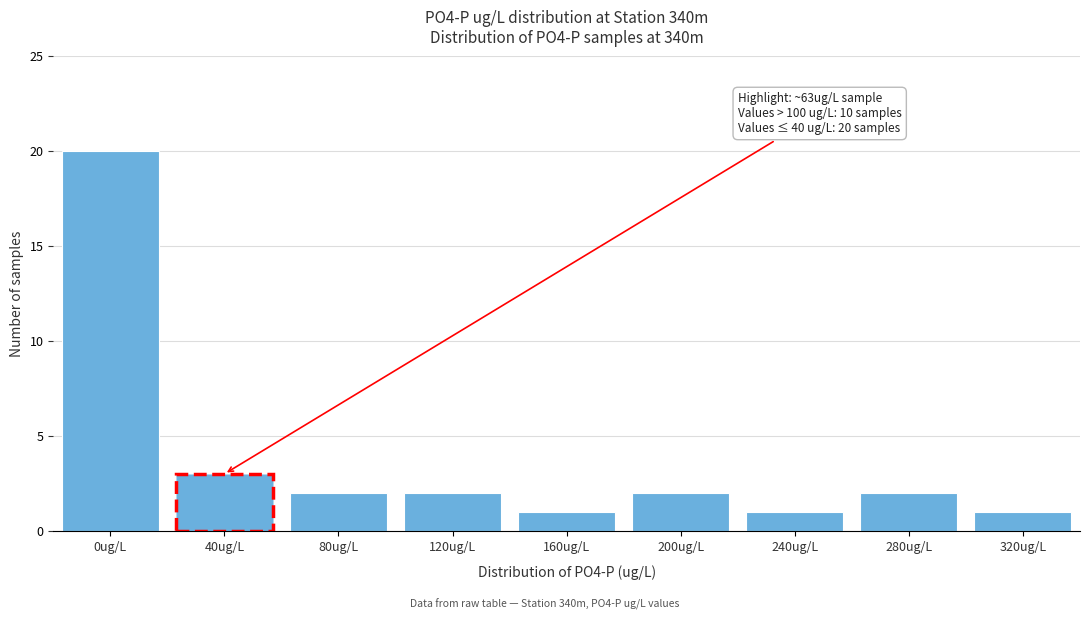

Reading left to right, list all the values displayed in this chart.

20	3	2	2	1	2	1	2	1